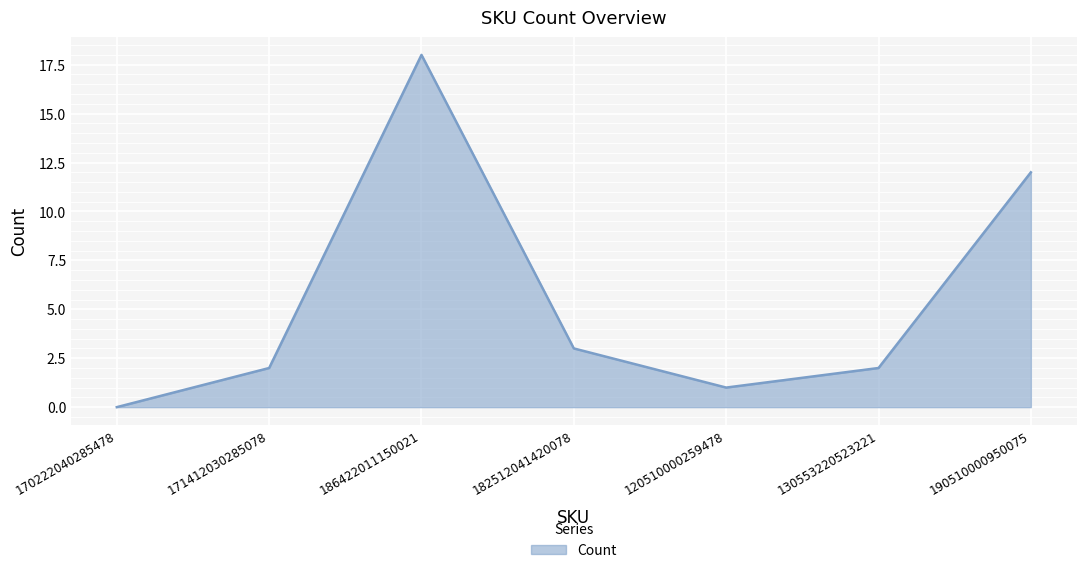

Reading right to left, what are all the values shown in this chart?

190510000950075=12	130553220523221=2	120510000259478=1	182512041420078=3	186422011150021=18	171412030285078=2	170222040285478=0